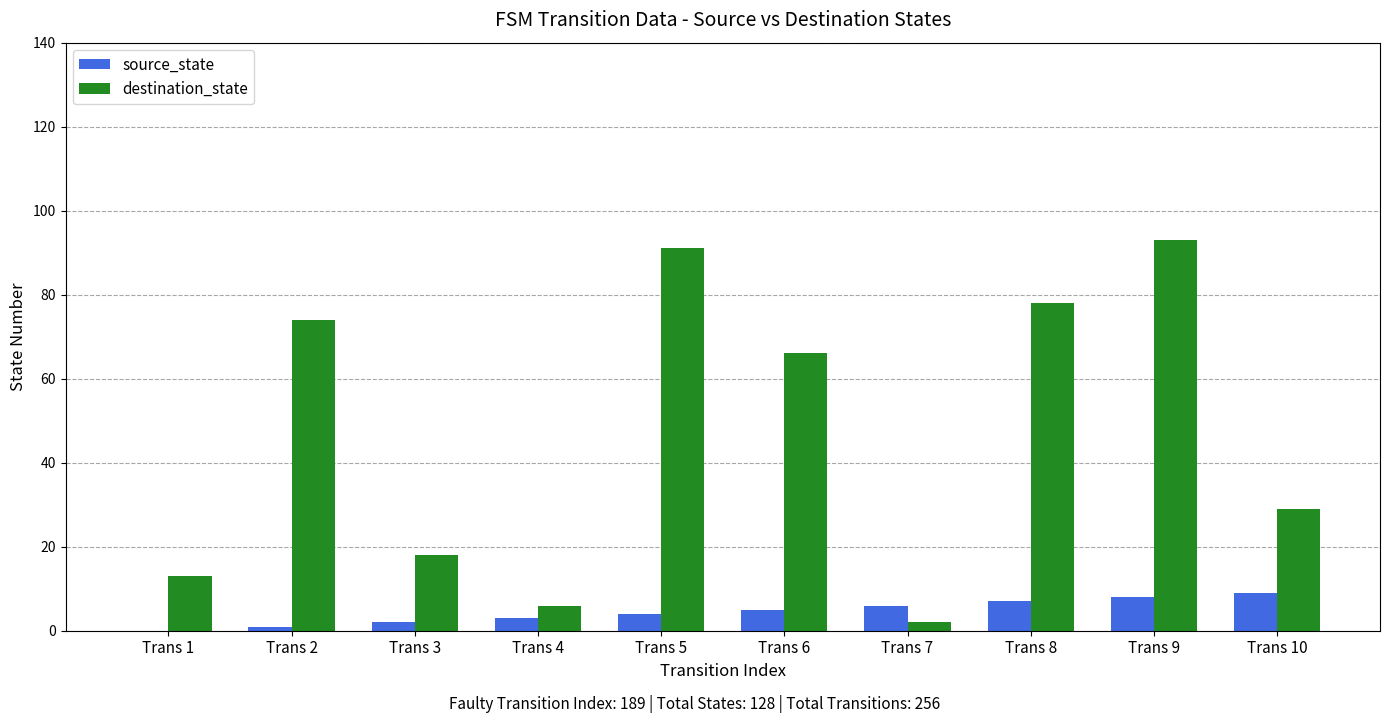

Which series has the largest total across all categories?

destination_state